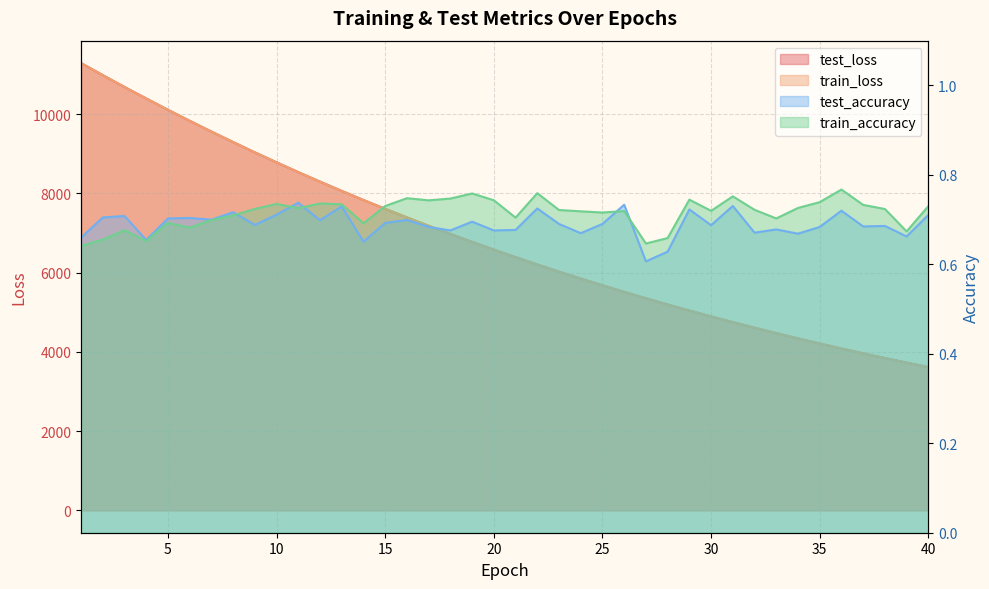

Count the number of data series in this chart.

4